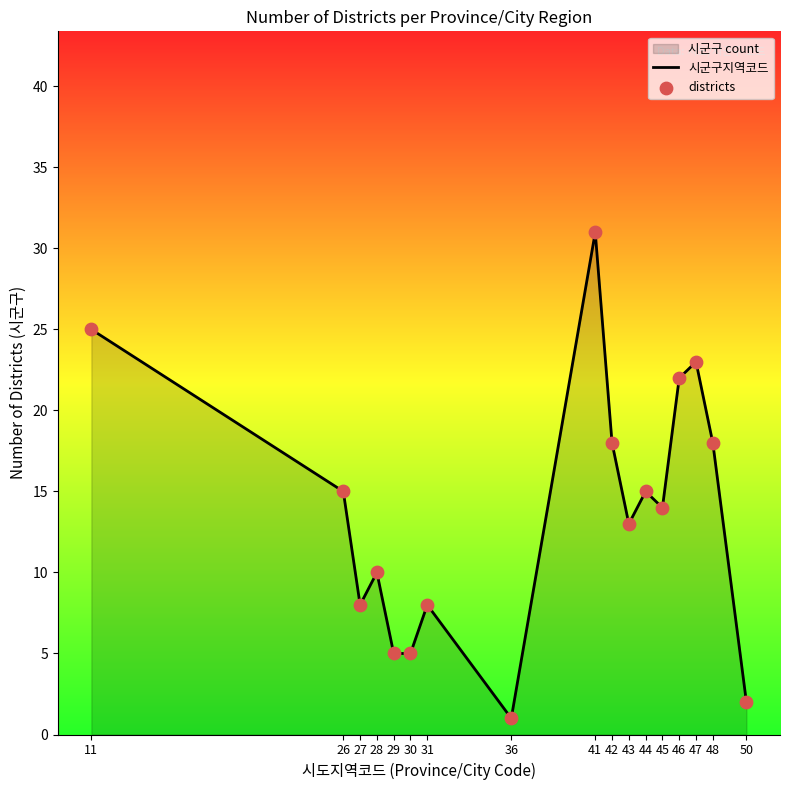

Which series reaches the minimum Y coordinate?

시군구지역코드